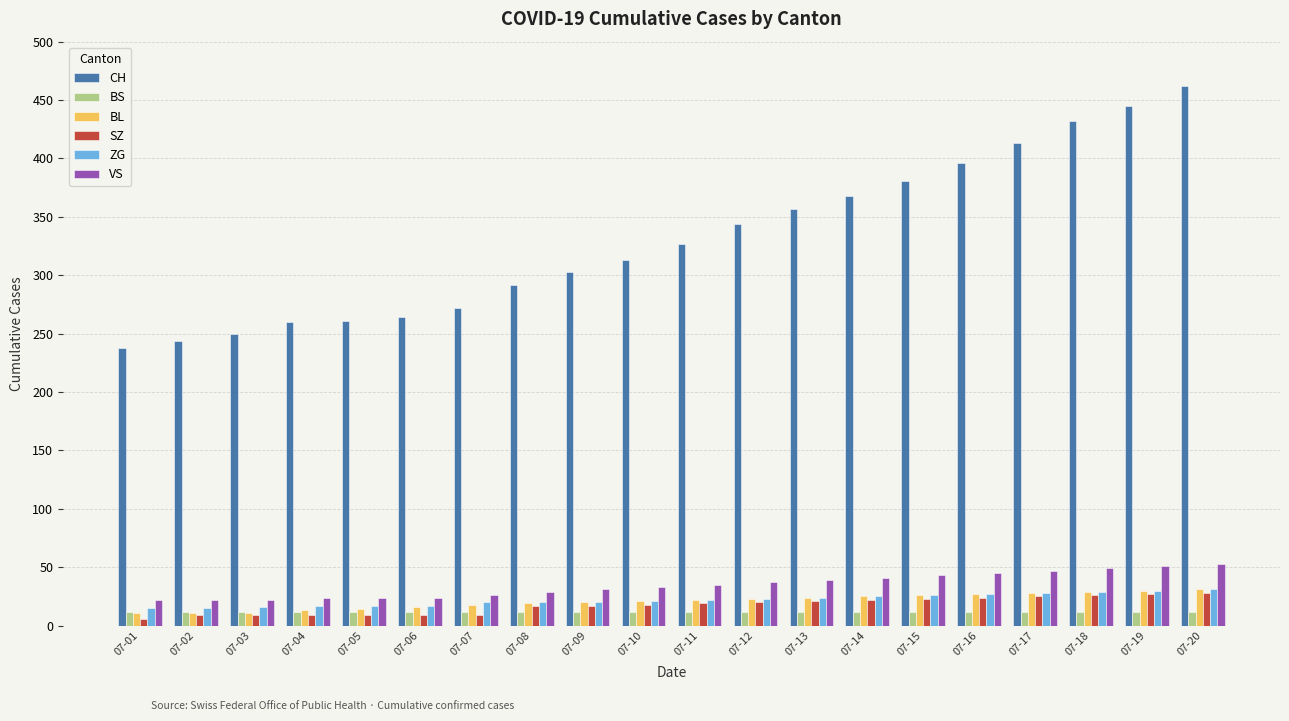

How many data points does each series have?

20